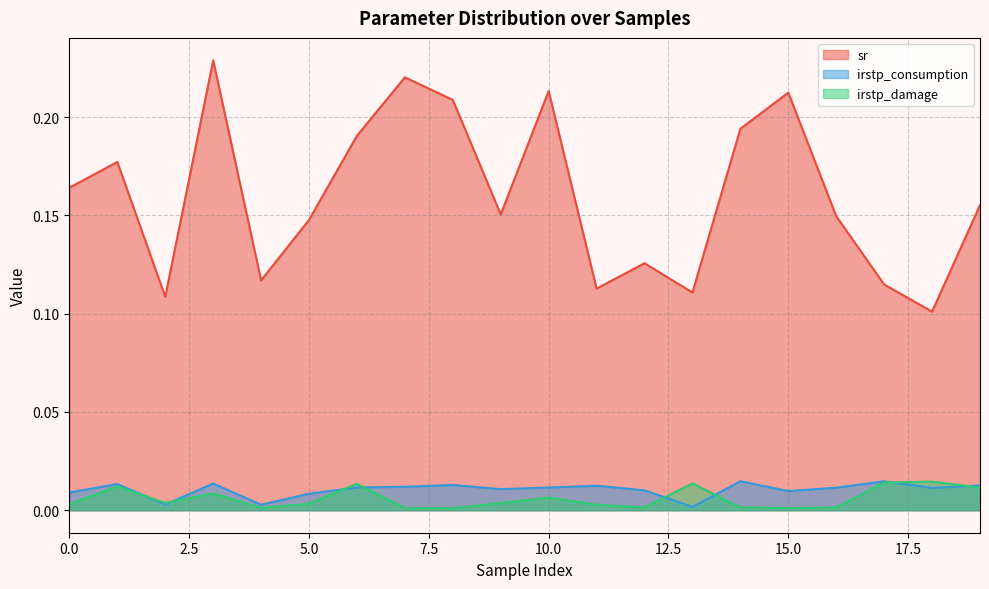

True or false: sr and irstp_damage cross at least once.

False